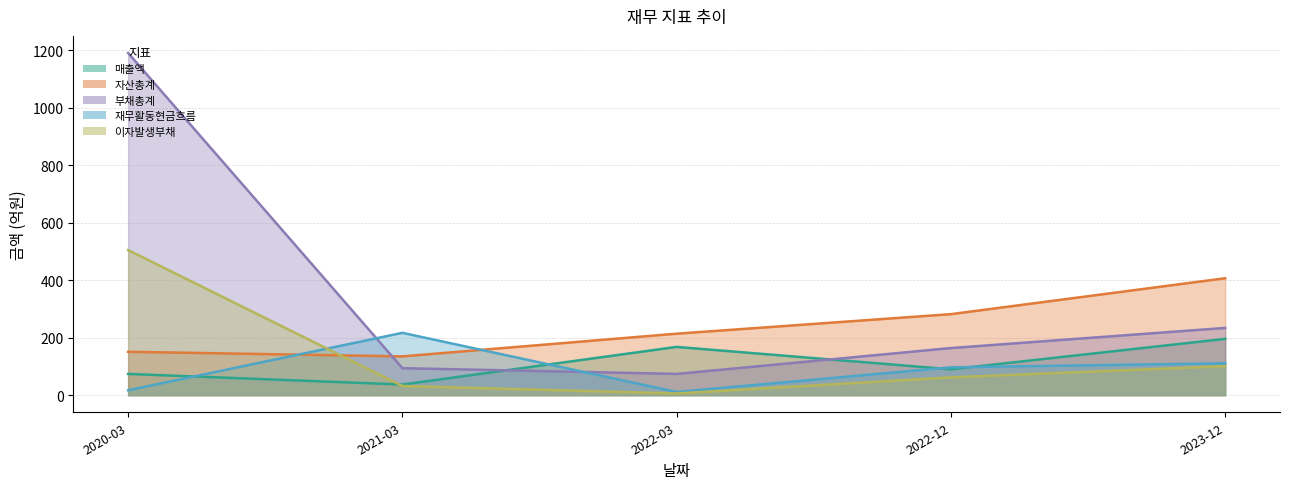

After their last crossing, which series has the higher values: 이자발생부채 or 매출액?

매출액